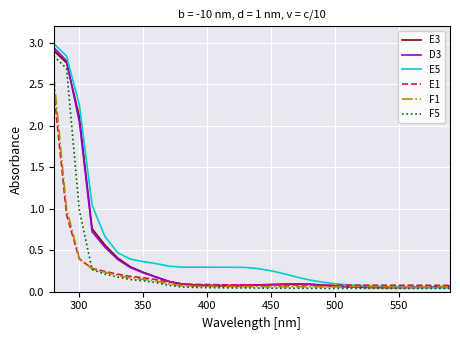

How many times do E5 and F1 cross each other?

1